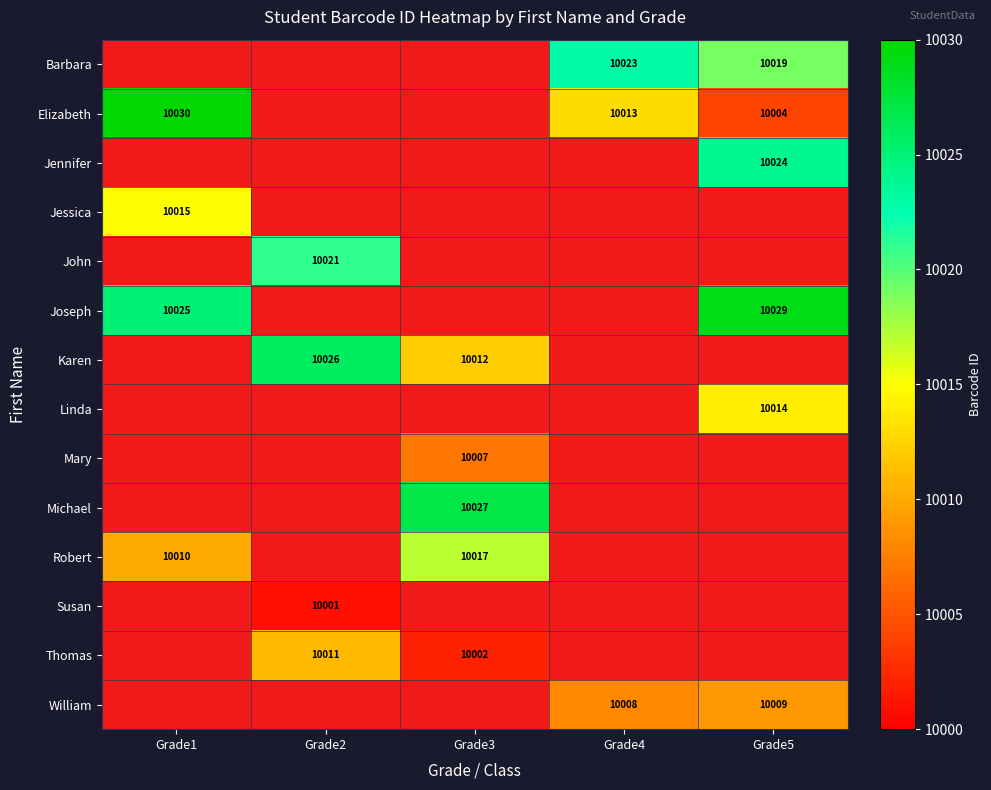

What is the maximum value shown in the chart?

10030.0